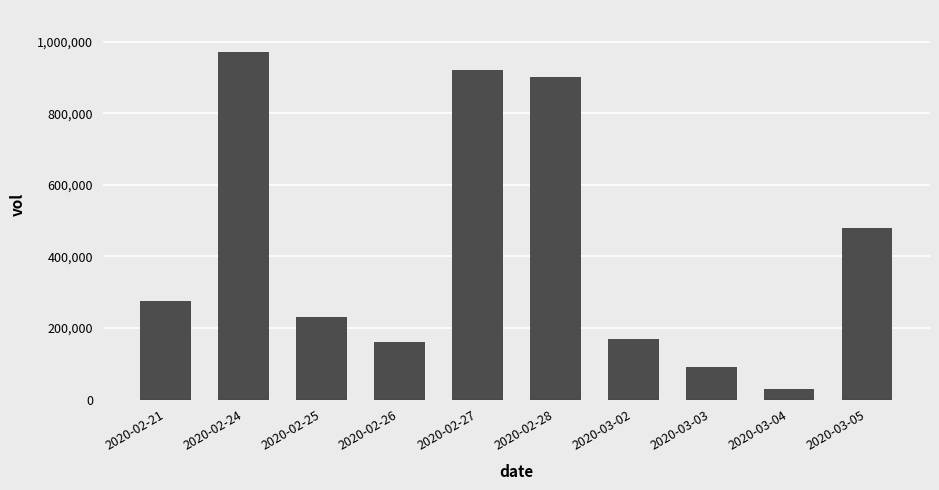

What is the maximum value shown in the chart?

972500